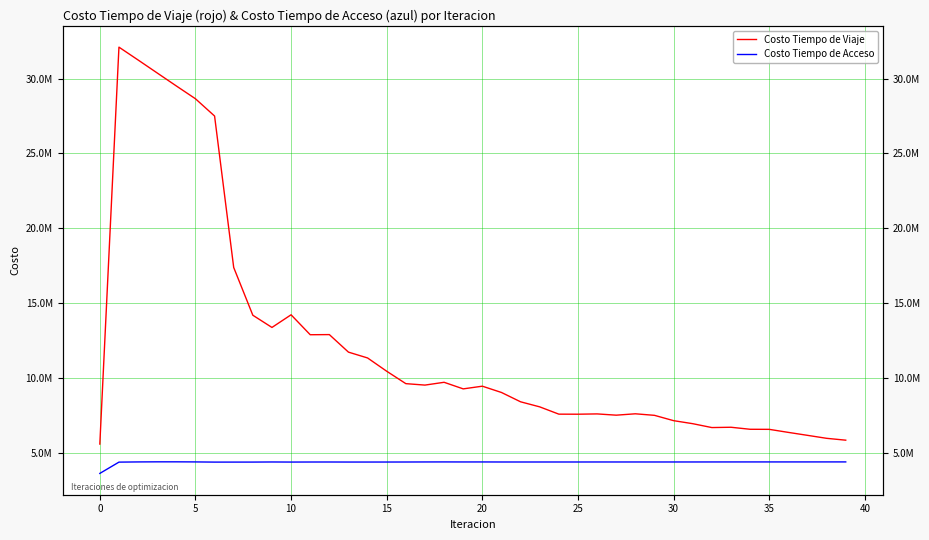

Reading left to right, transcribe all the data shown in this chart.

Costo Tiempo de Viaje: 5570231.4	32096849.6	31238243.2	30369536.2	29502525.1	28646522.9	27492384.7	17371006.4	14179868.5	13363886.3	14209879.2	12876973.7	12886124.9	11713960.5	11324663.3	10436845.0	9607997.2	9511495.1	9698208.3	9258592.7	9438104.5	9018041.1	8394246.6	8056560.1	7569313.5	7565633.5	7585536.8	7501140.0	7592967.7	7490170.7	7134292.7	6932352.2	6673065.9	6693902.0	6558625.1	6553993.3	6350398.7	6153268.8	5954313.7	5829919.9
Costo Tiempo de Acceso: 3609320.3	4363779.2	4376409.5	4382589.5	4382730.3	4376923.4	4364984.5	4365533.5	4366300.7	4373305.6	4367738.1	4370787.2	4371813.7	4368851.9	4368833.2	4369693.7	4371275.1	4374615.4	4376674.0	4374299.6	4375186.8	4372235.4	4371860.7	4371981.2	4372196.2	4372016.4	4373360.9	4372945.2	4373298.3	4372754.7	4373302.2	4373665.6	4374778.3	4375419.6	4376490.4	4376367.1	4376474.5	4376568.4	4377308.9	4377691.7